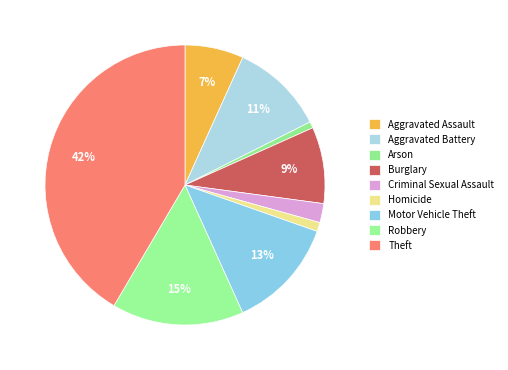

Is it true that Burglary is 15% of the pie?

False